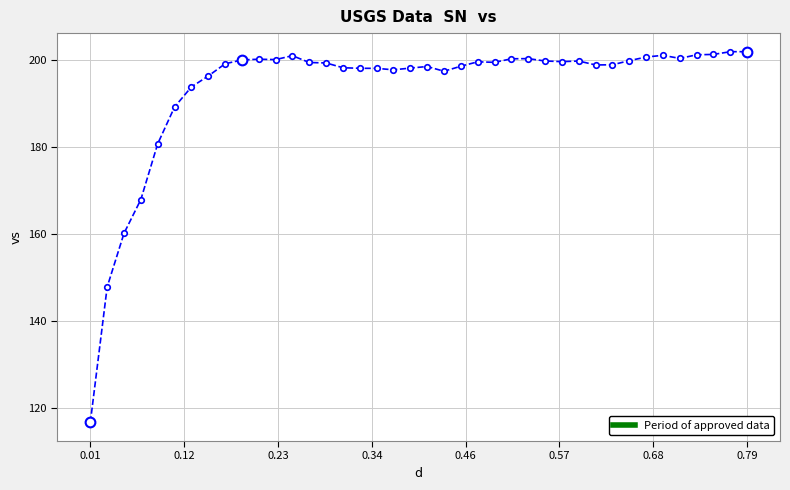

The chart shows a value of 289.4 at 23. True or false?

False